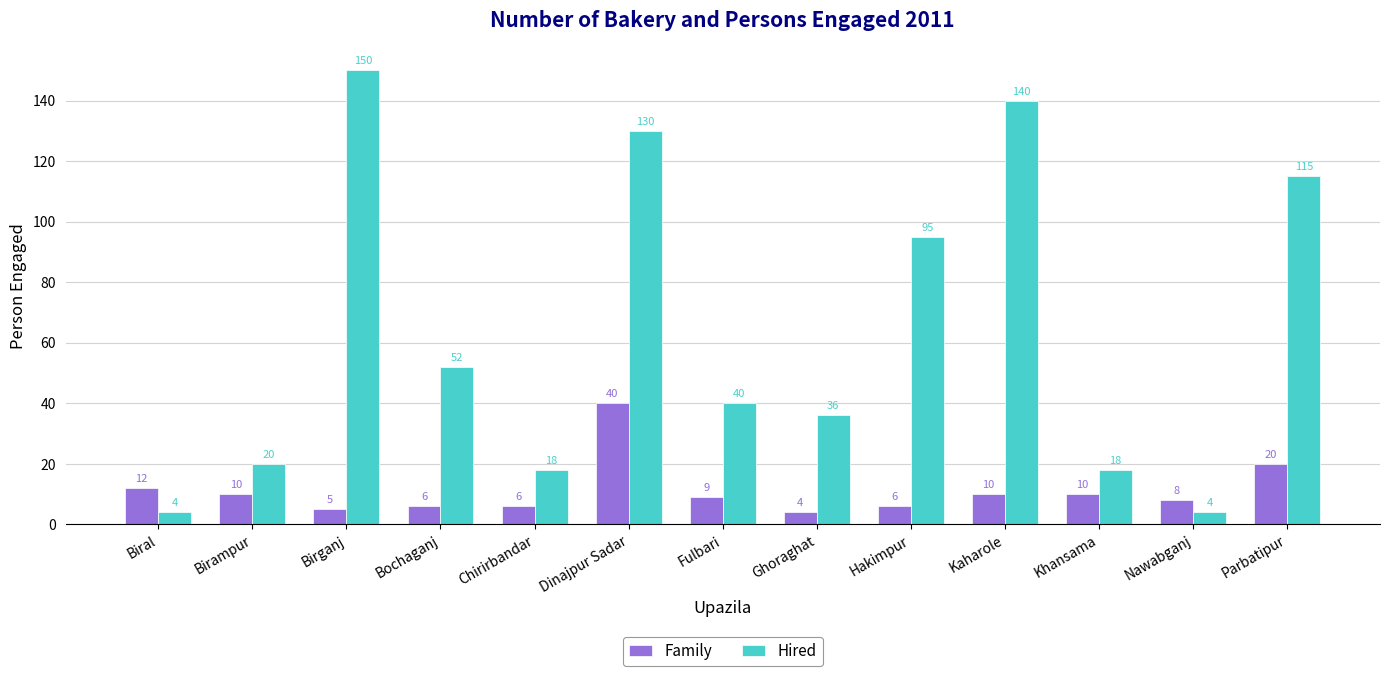

Where is Family nearest to the value 22?

Parbatipur